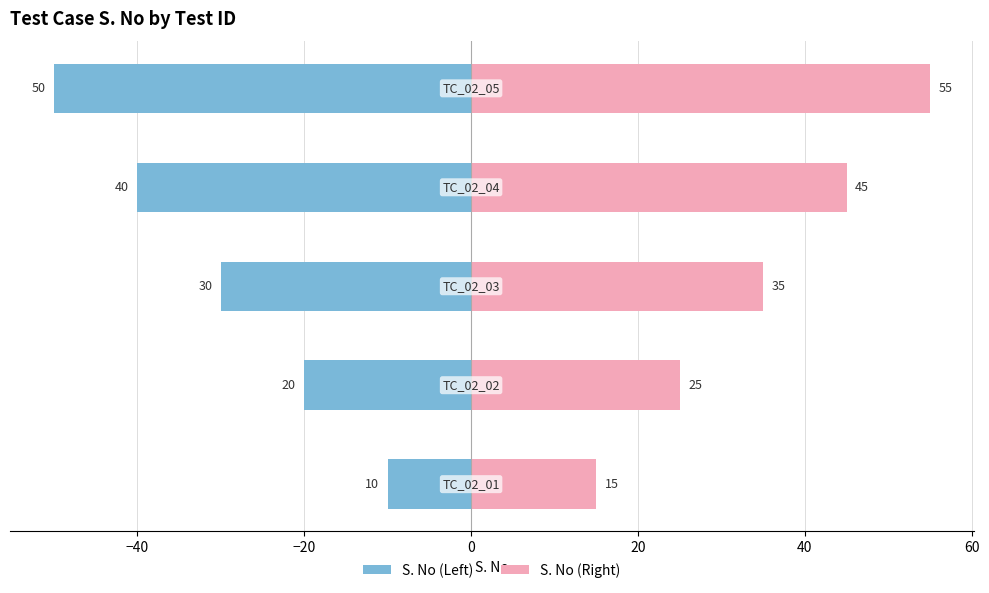

How many bars are there in each group?

2